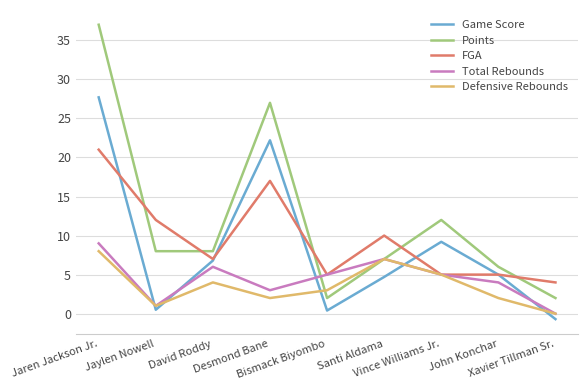

What is the spread (max minus min) of values at David Roddy?

4.0